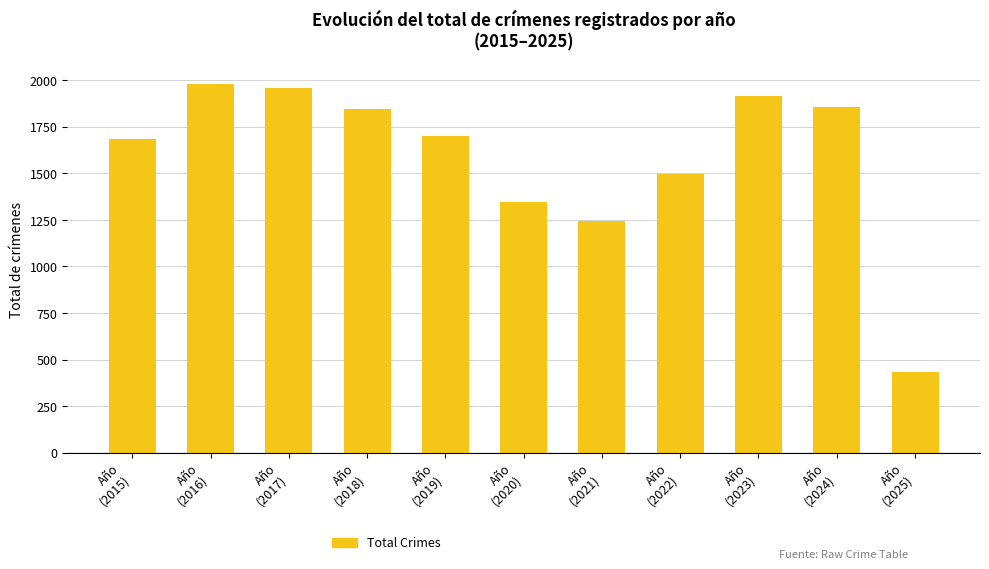

What is the average value?

1587